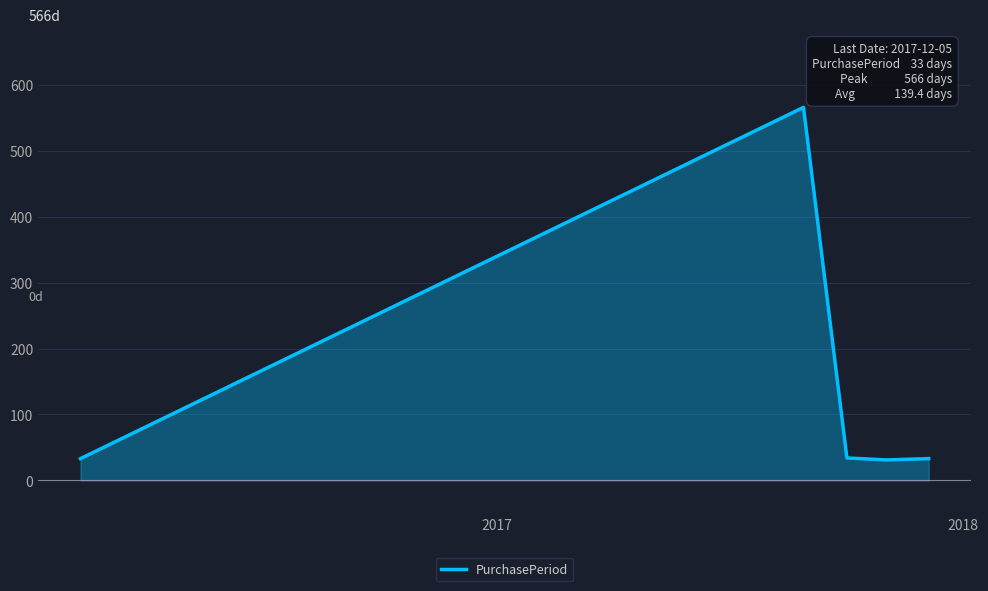

What is the sum of all values?

697